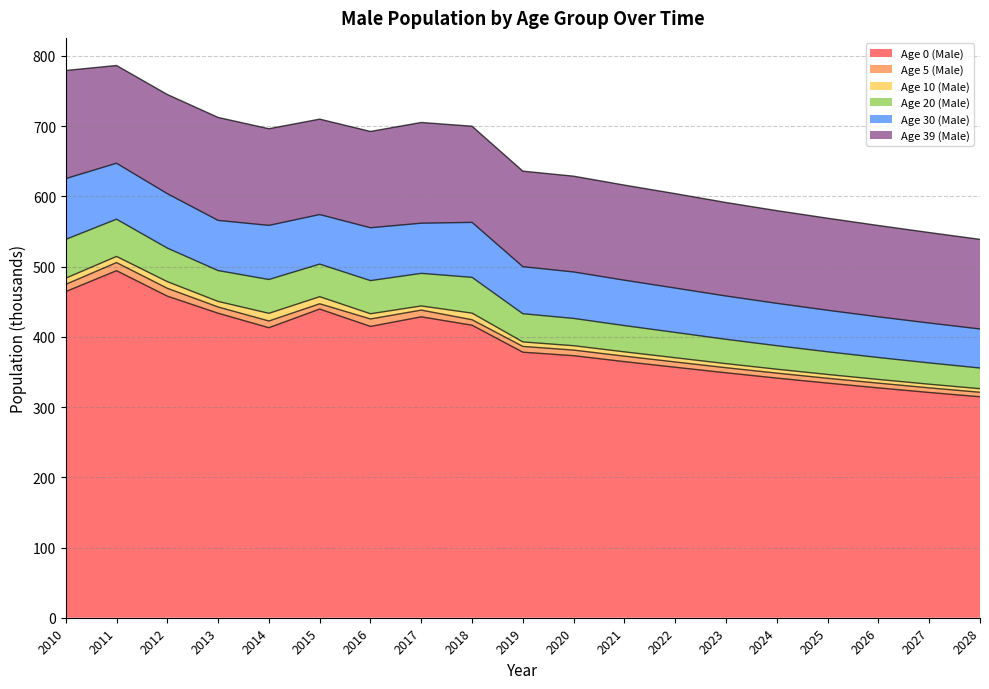

In Age 0 (Male), how many points are higher than both neighbors (excluding endpoints)?

3